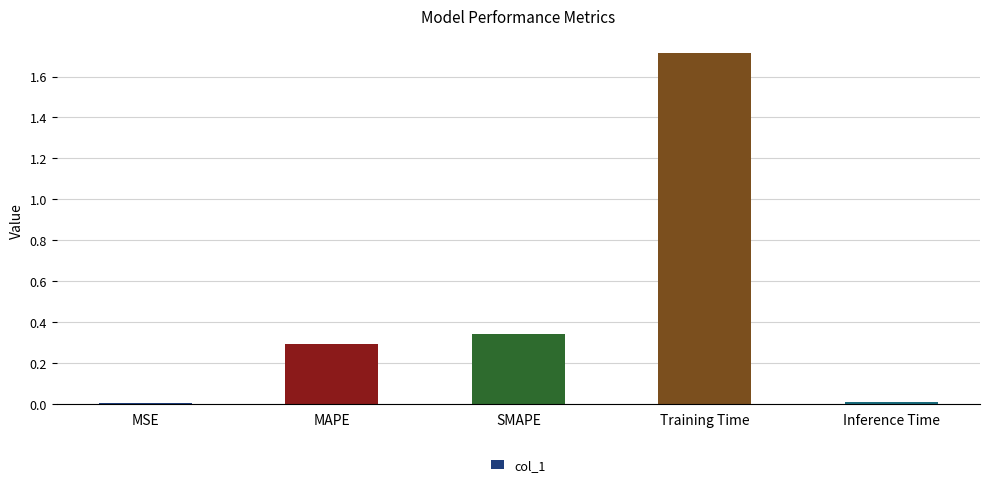

What is the sum of all values?

2.3